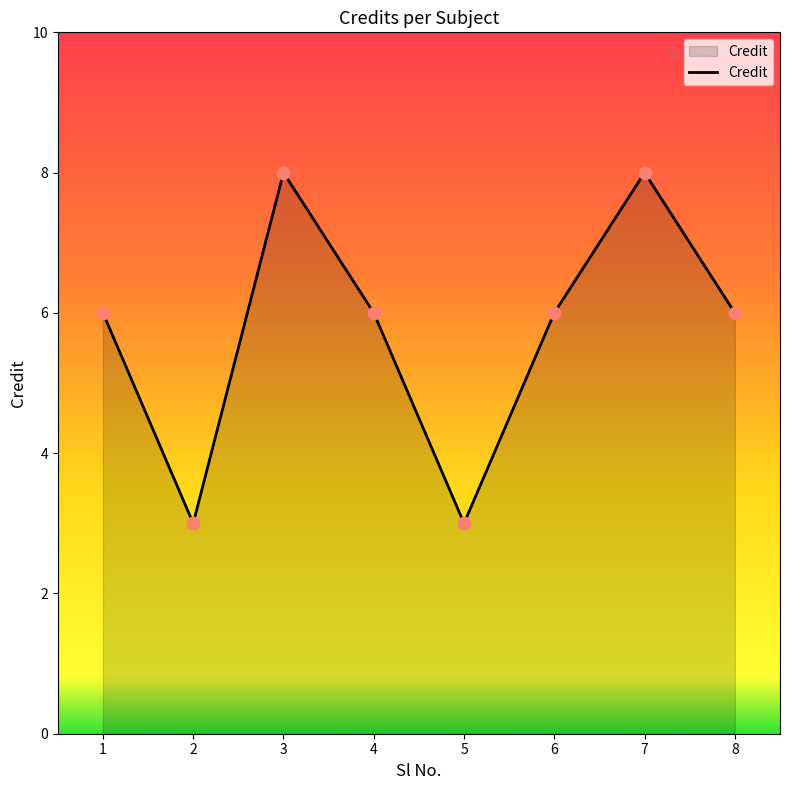

Which has a higher value, 1 or 7?

7